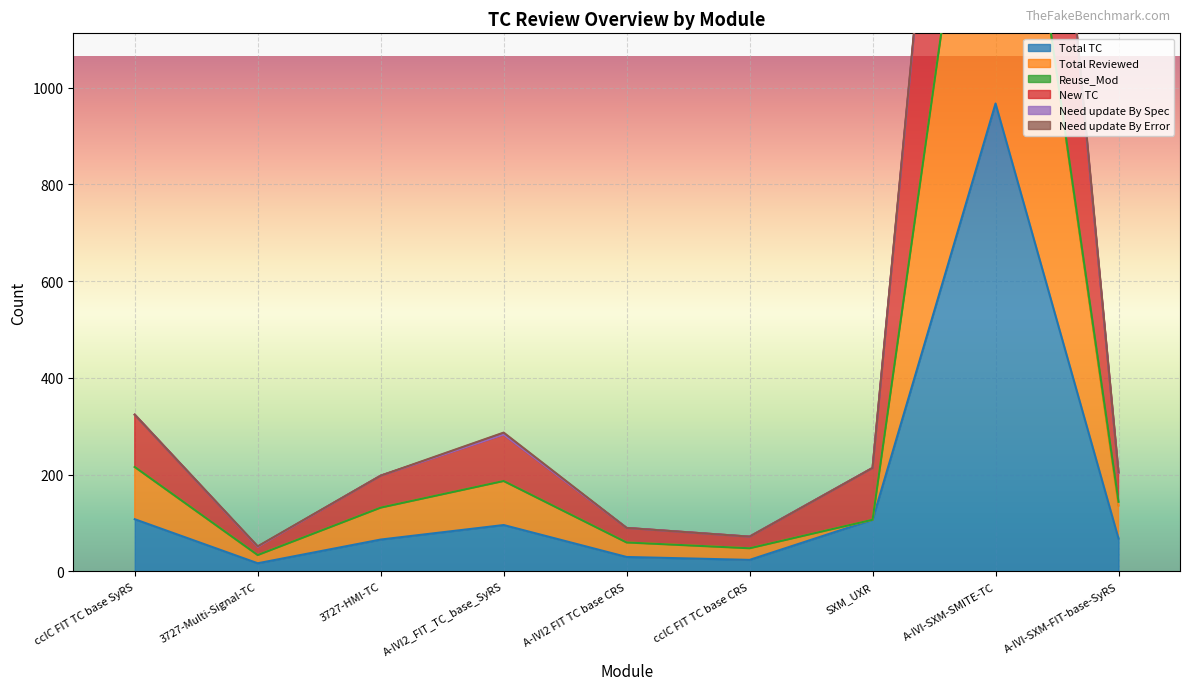

At which category does Total TC reach its first local valley?

3727-Multi-Signal-TC